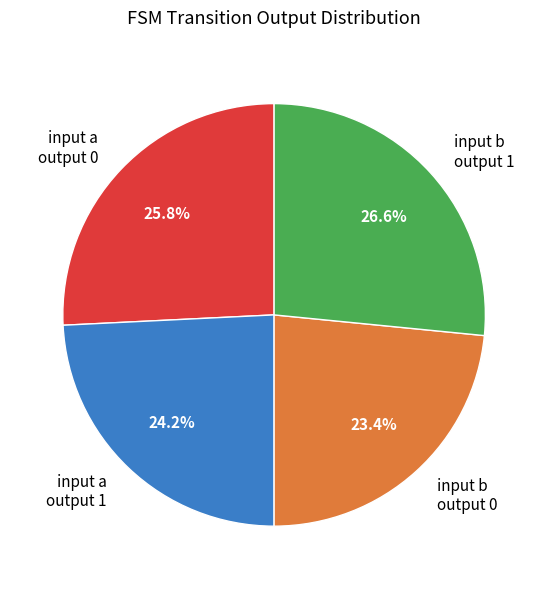

Is there a majority slice in this chart?

No